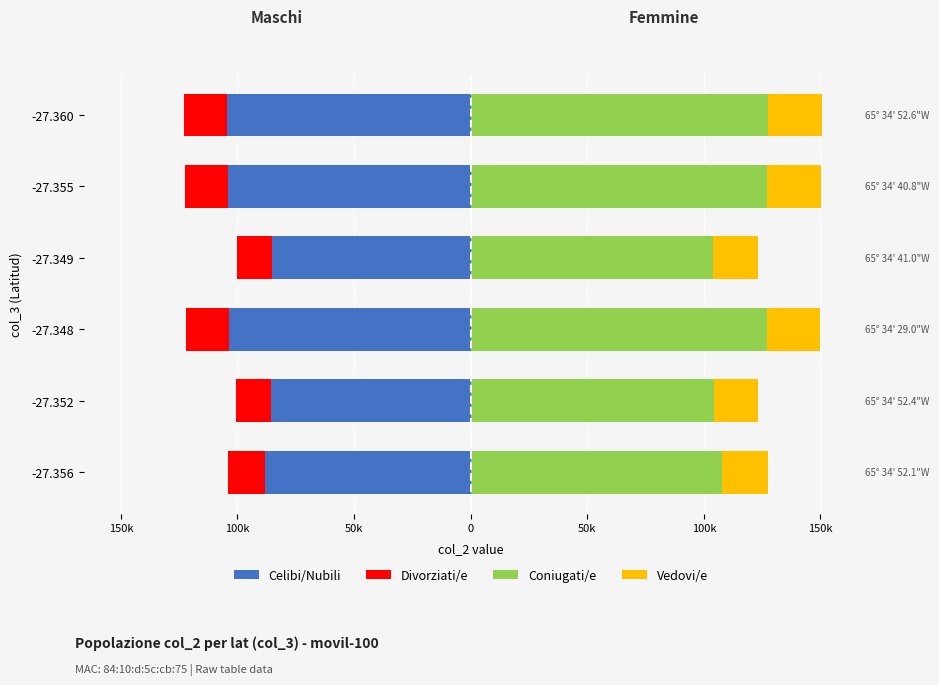

Which series has the widest spread of values?

Coniugati/e